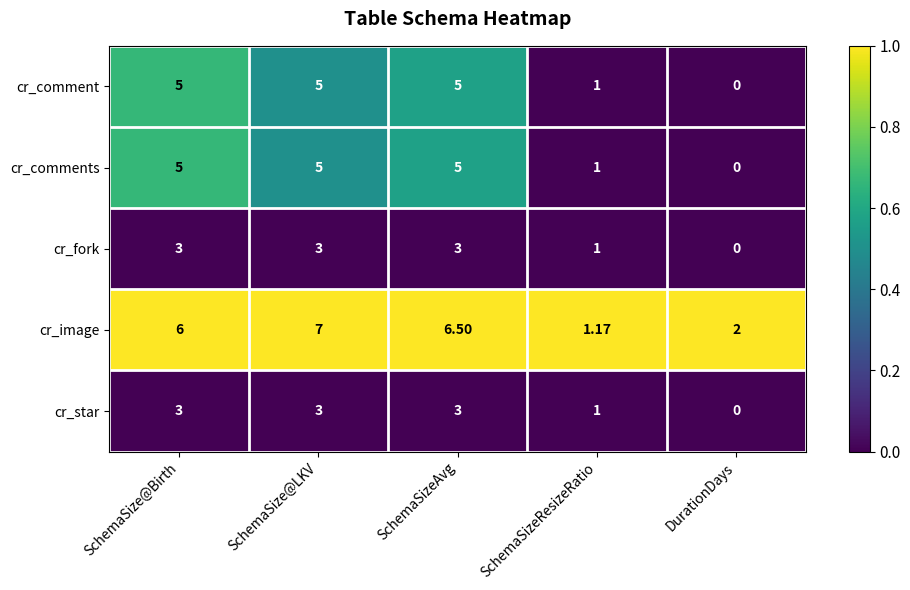

At which label does cr_image reach its peak?

SchemaSize@LKV